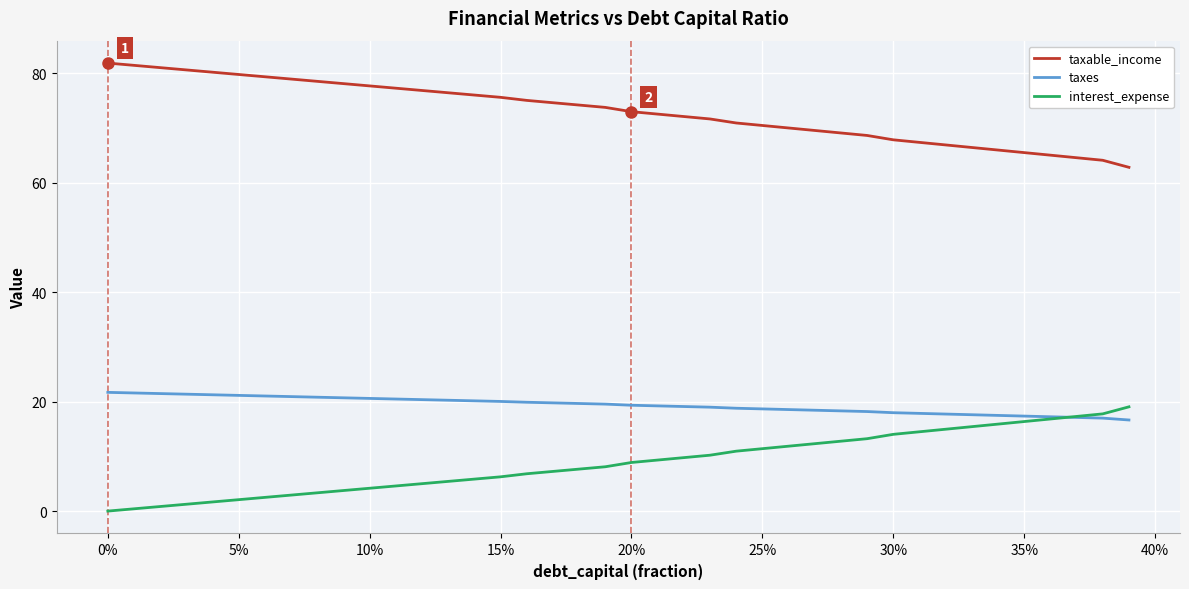

List the series in order of their overall mean, highest first.

taxable_income, taxes, interest_expense